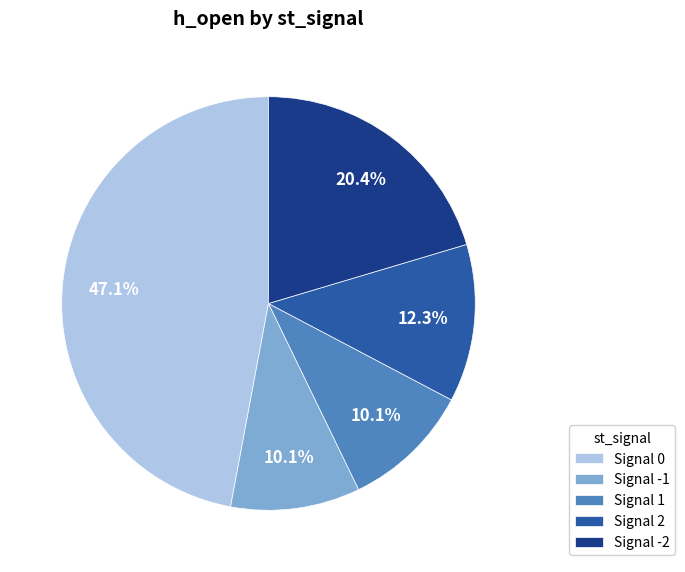

What percentage is the Signal 0 slice, to the nearest percent?

47%